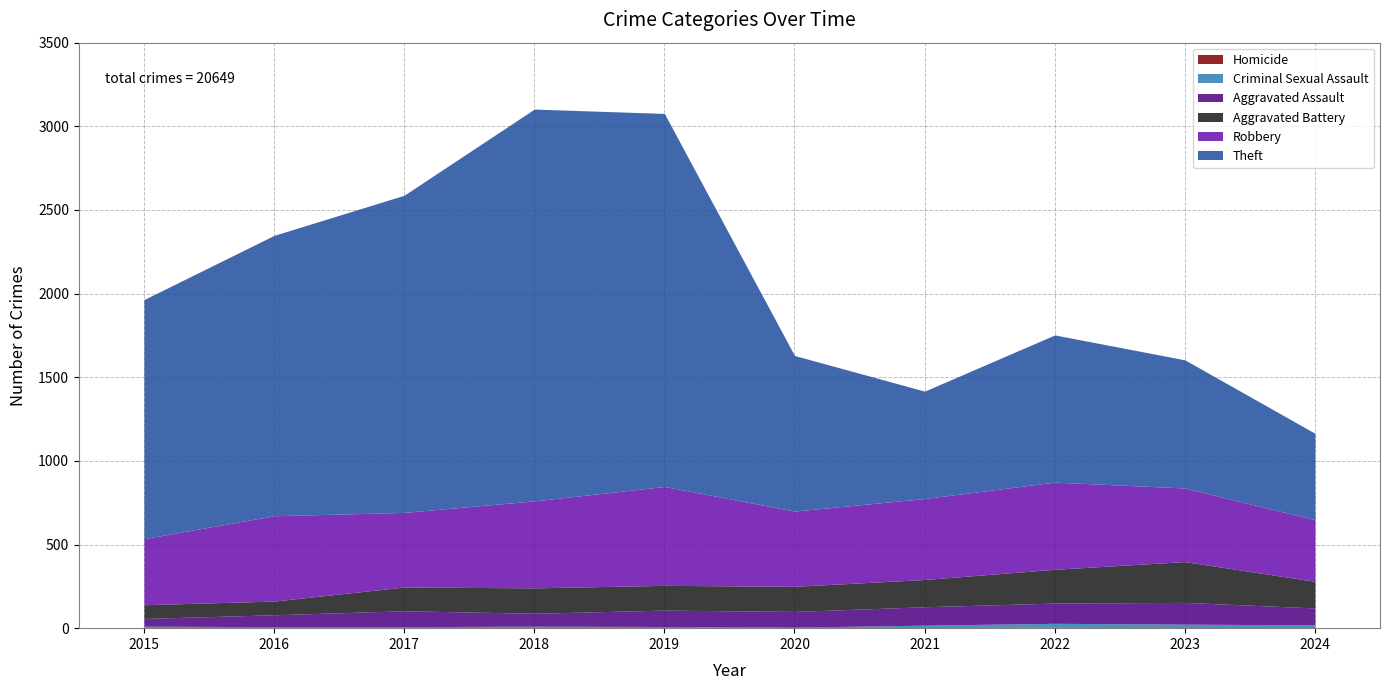

At which label is Aggravated Assault closest to 88?

2020